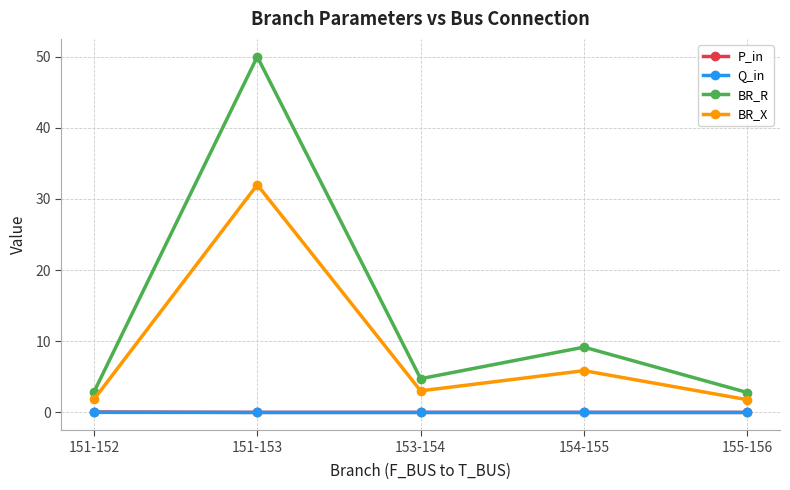

What is the maximum value shown in the chart?

50.0